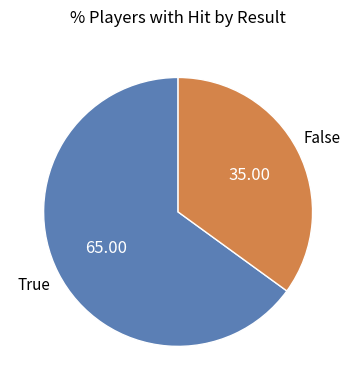

Is there a majority slice in this chart?

Yes